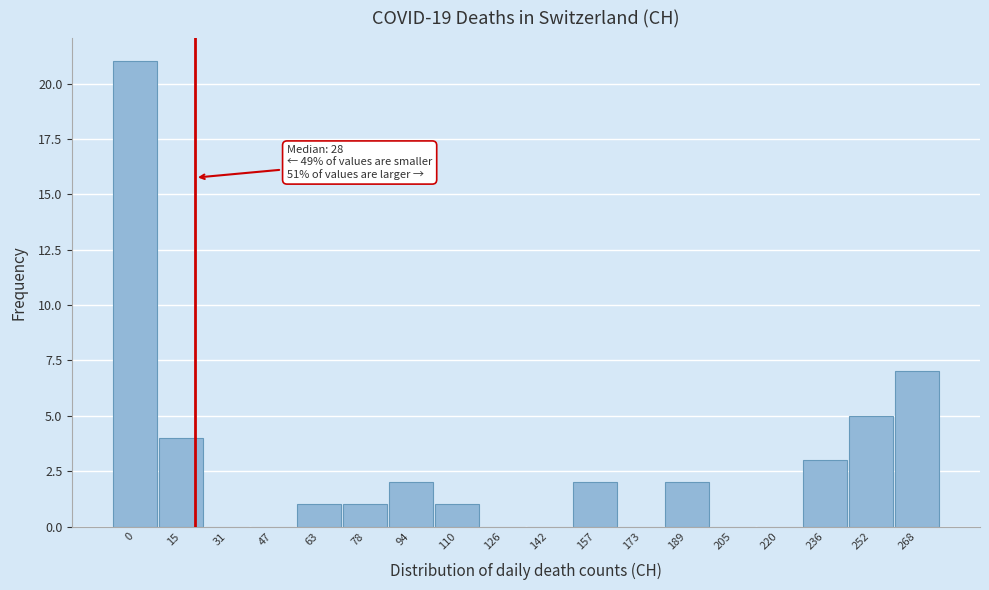

Reading left to right, transcribe all the data shown in this chart.

0=21	15=4	31=0	47=0	63=1	78=1	94=2	110=1	126=0	142=0	157=2	173=0	189=2	205=0	220=0	236=3	252=5	268=7